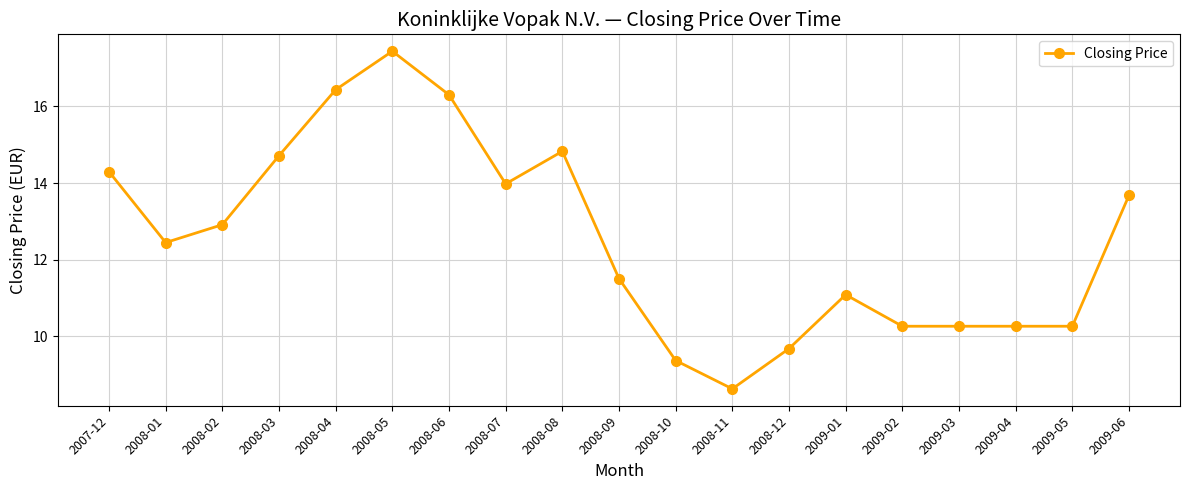

What is the average value?

12.5